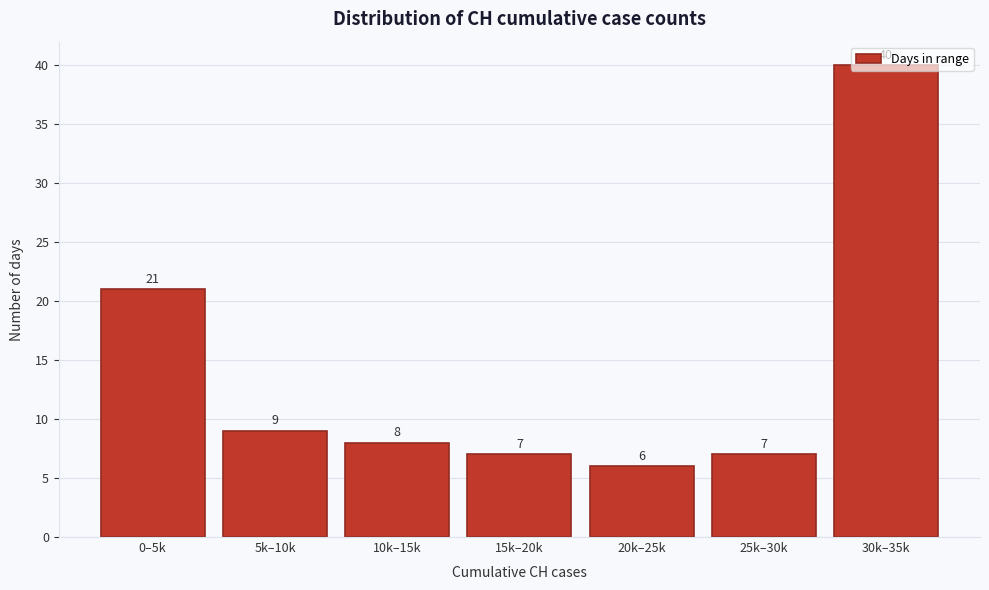

Which has a higher value, 30k–35k or 10k–15k?

30k–35k